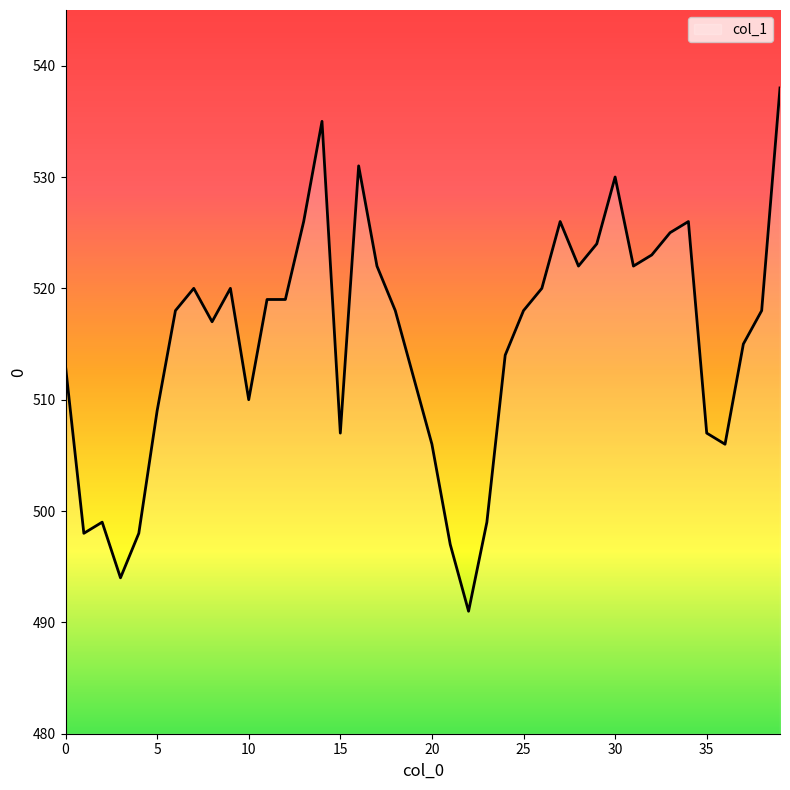

What is the minimum value shown in the chart?

491